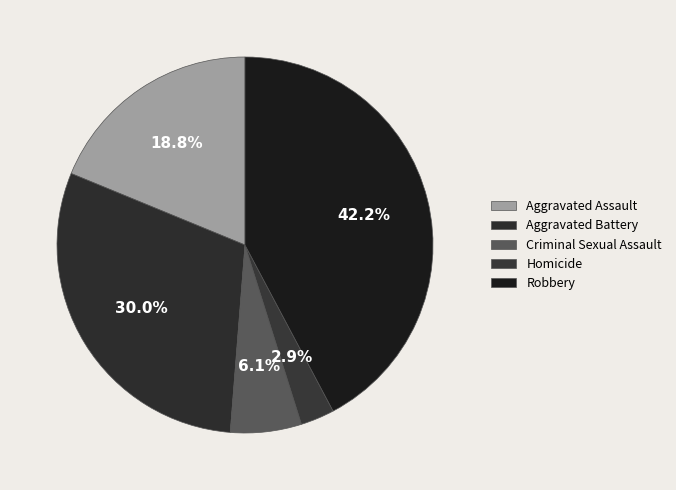

Which slice is the smallest?

Homicide